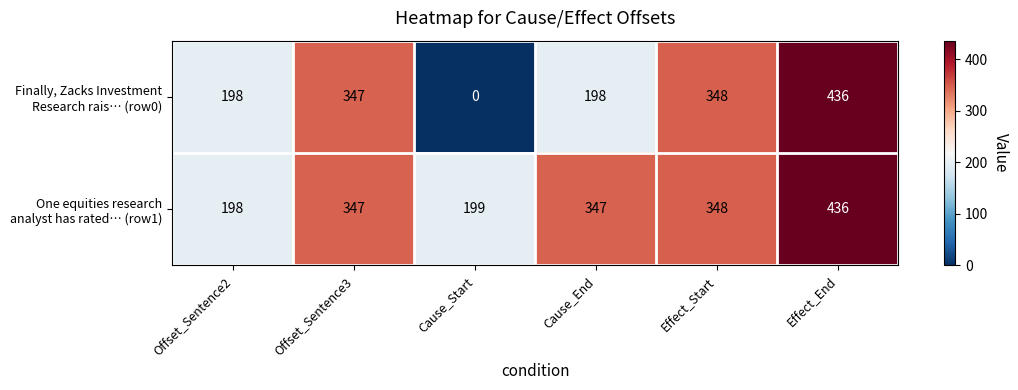

What is the greatest value displayed?

436